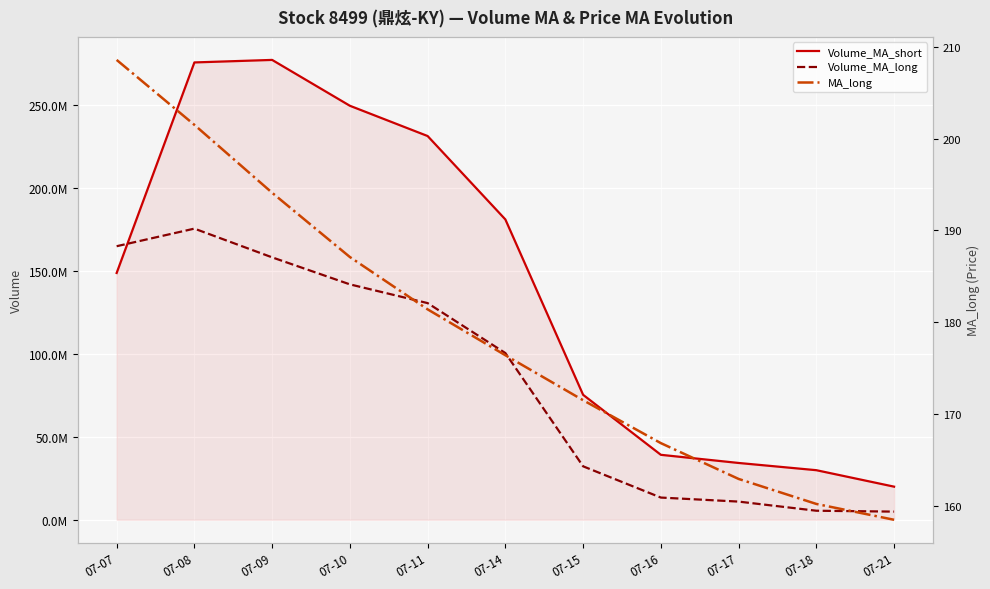

Which series has the largest total across all categories?

Volume_MA_short